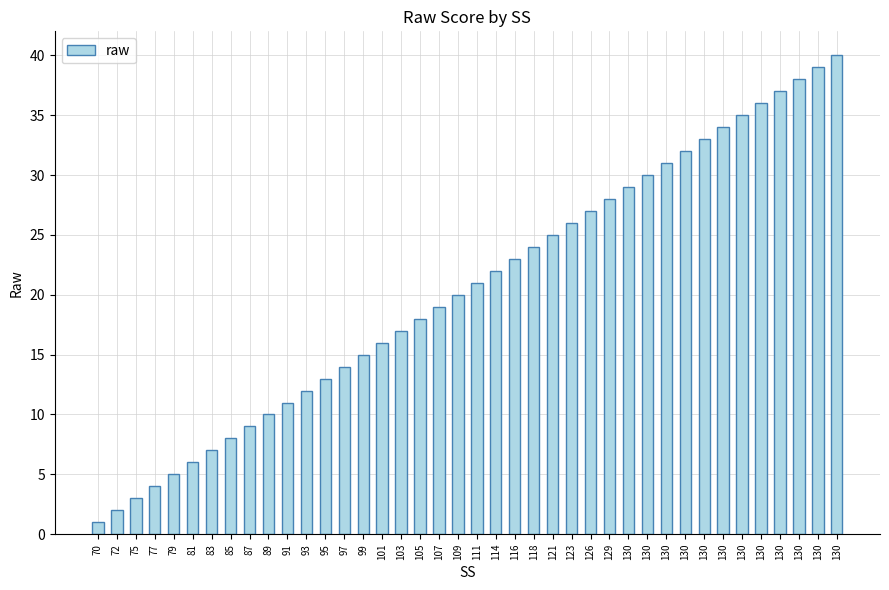

At which label does the data first exceed 21?

114